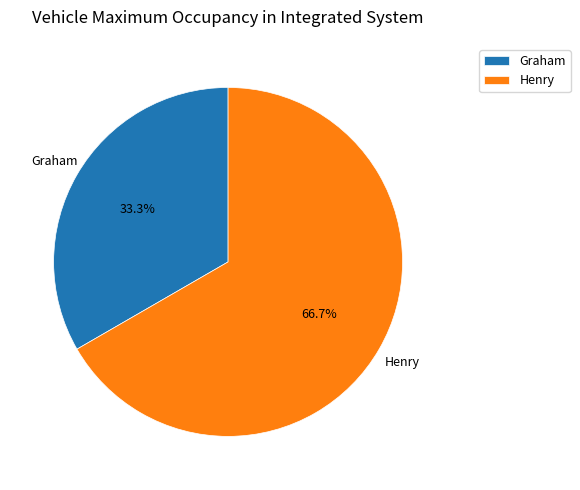

Which slice is the smallest?

Graham